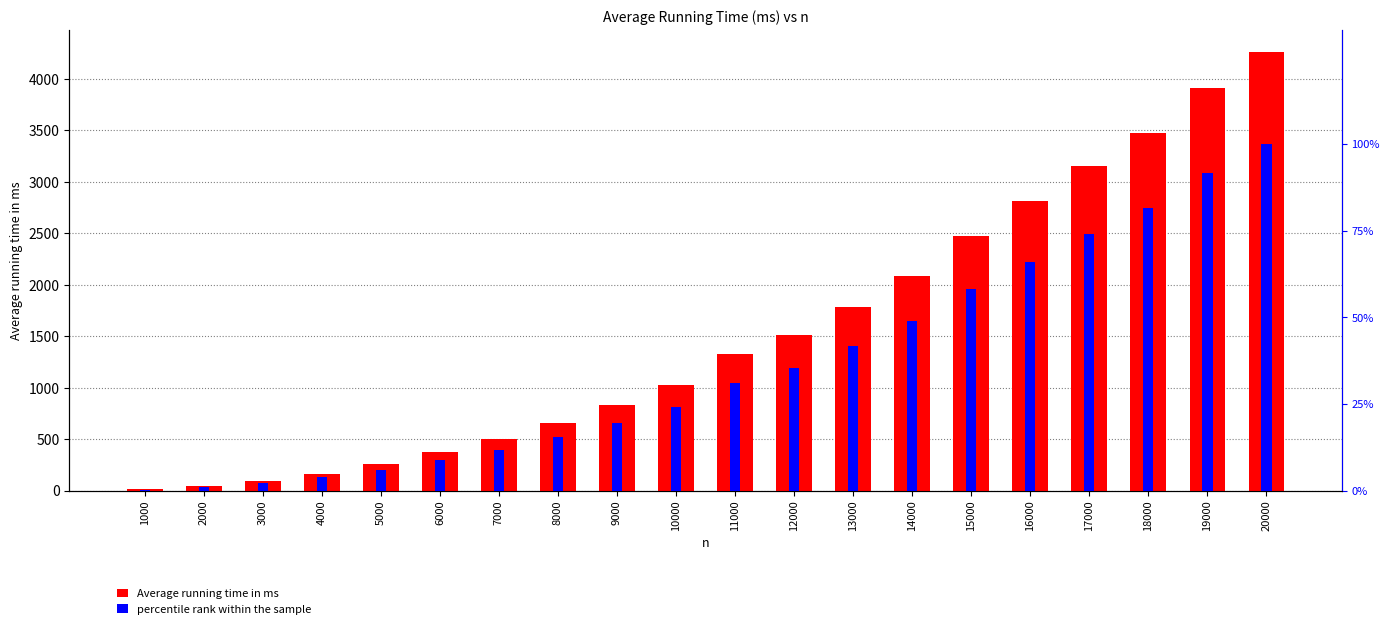

List the series in order of their peak value, lowest first.

percentile rank within sample, Average running time in ms